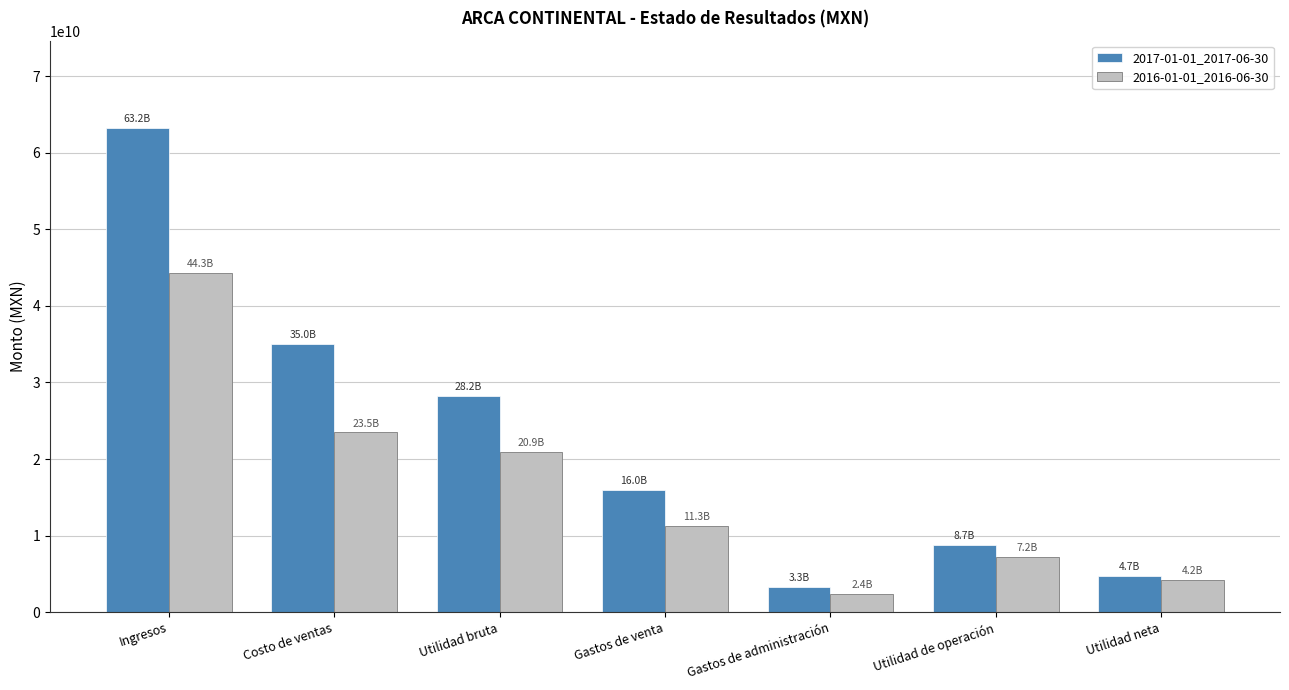

At which category is the sum across all series the highest?

Ingresos